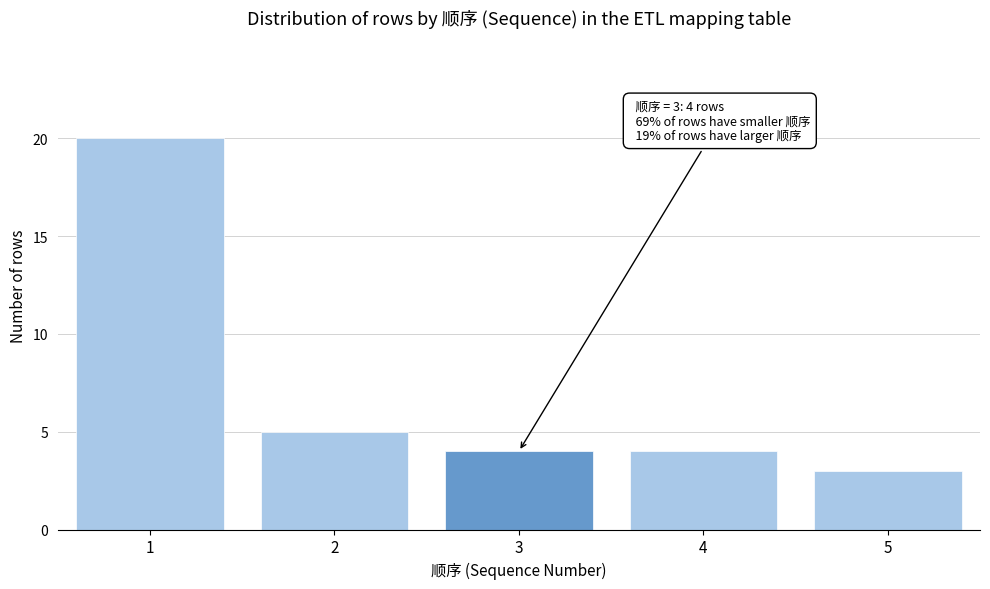

Reading left to right, extract all data points from this chart.

20	5	4	4	3